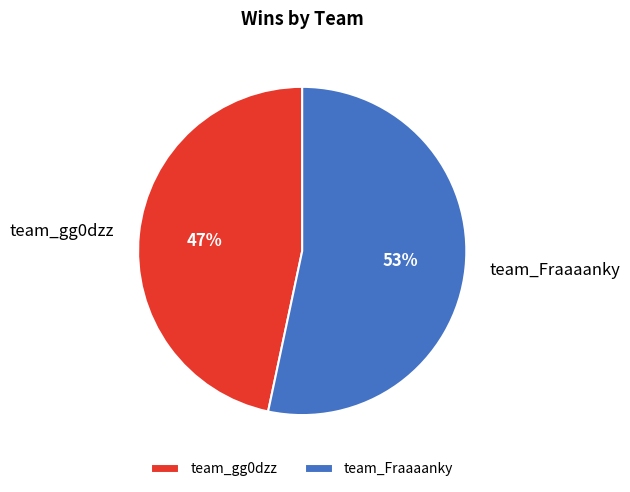

Count the number of slices in the pie.

2